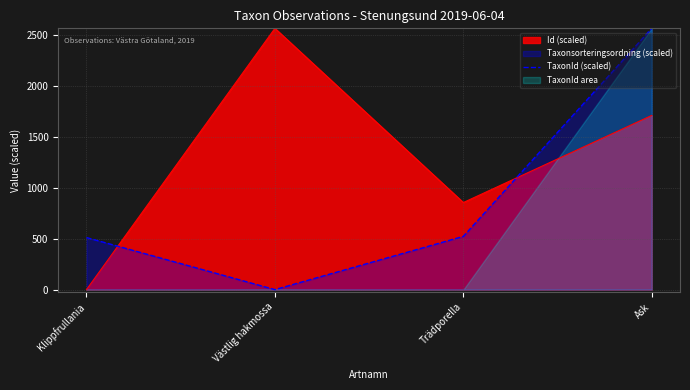

Where is the first local minimum?

Västlig hakmossa